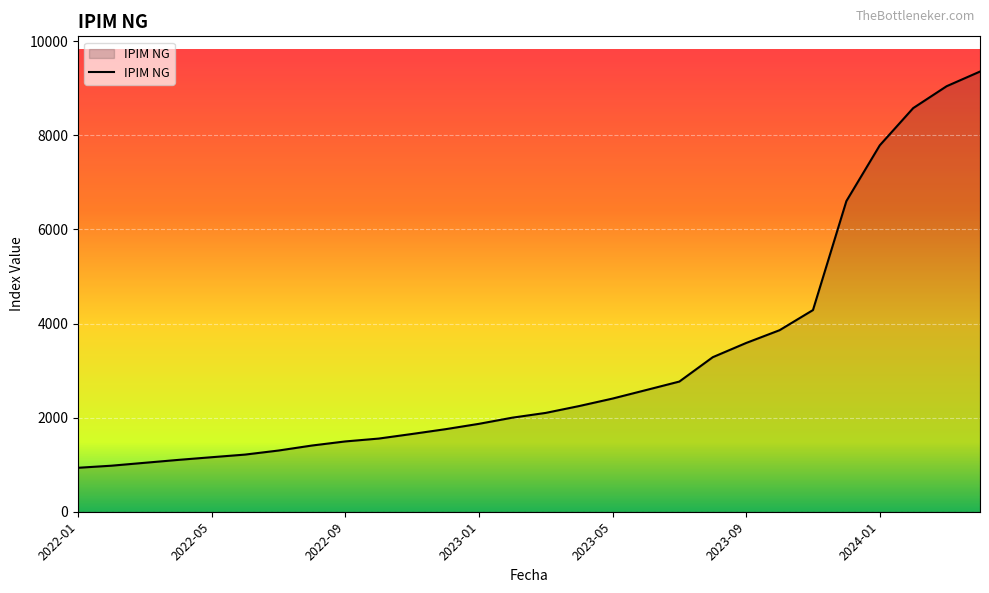

Does the chart display data point markers on the line(s)?

No